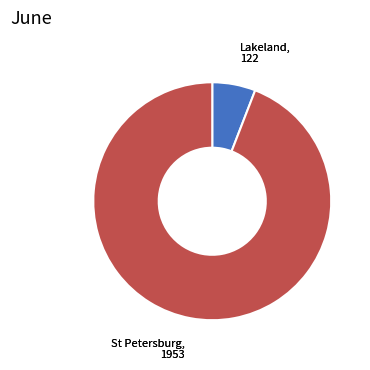

How many slices are in this pie chart?

2